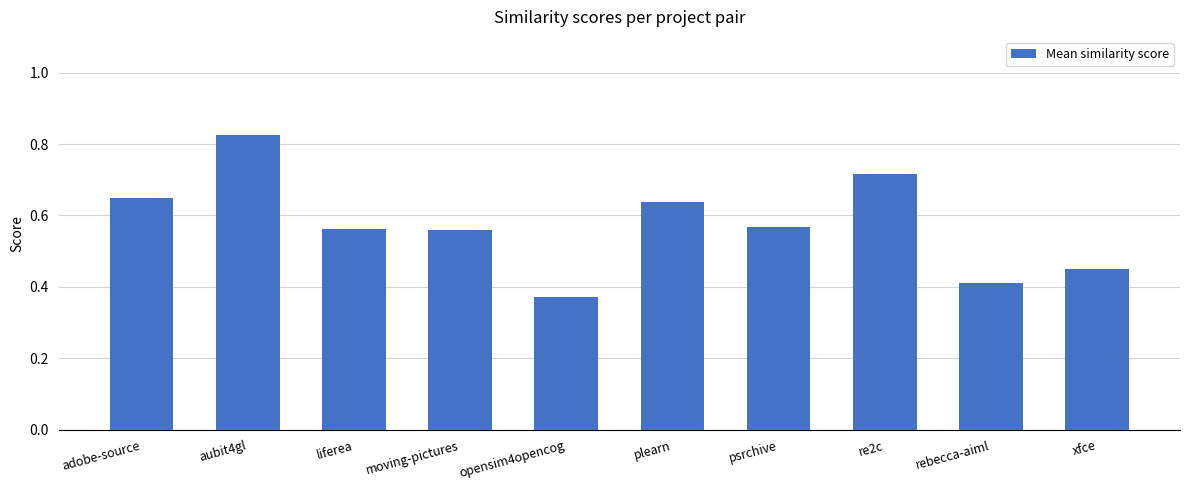

What is the label of the 3rd bar from the right?

re2c